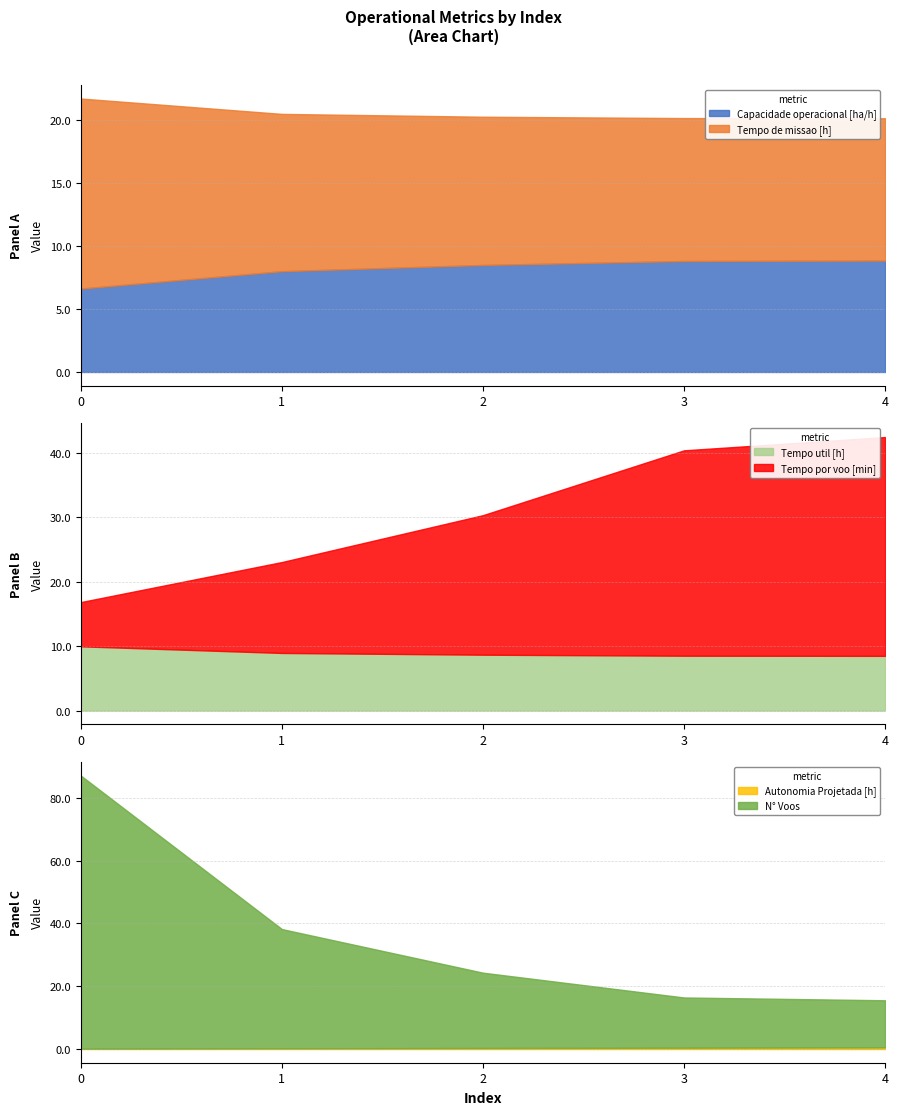

Is the value of Capacidade operacional [ha/h] at 4 greater than the value of Tempo util [h] at 4?

Yes